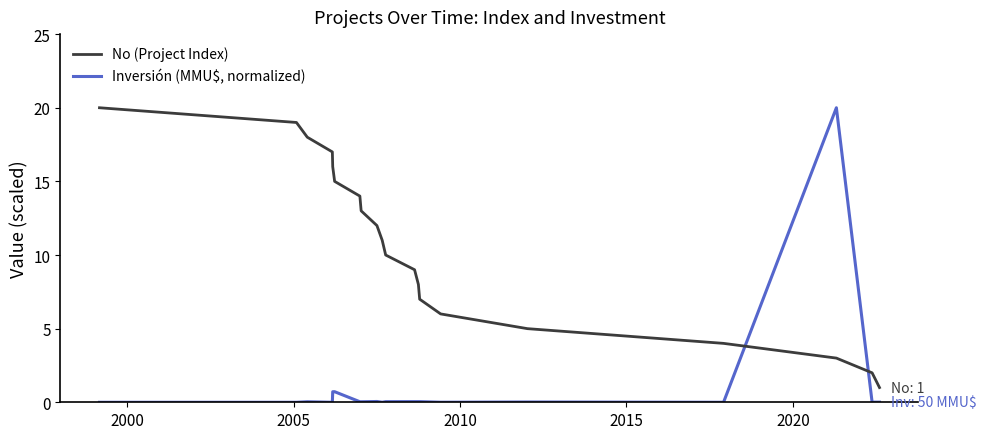

How many lines are shown in the chart?

2